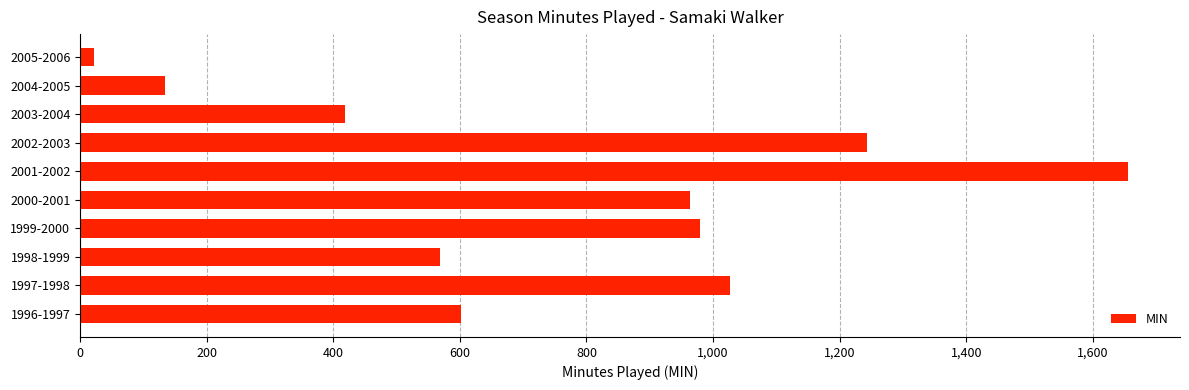

How many data points are less than 963?

5